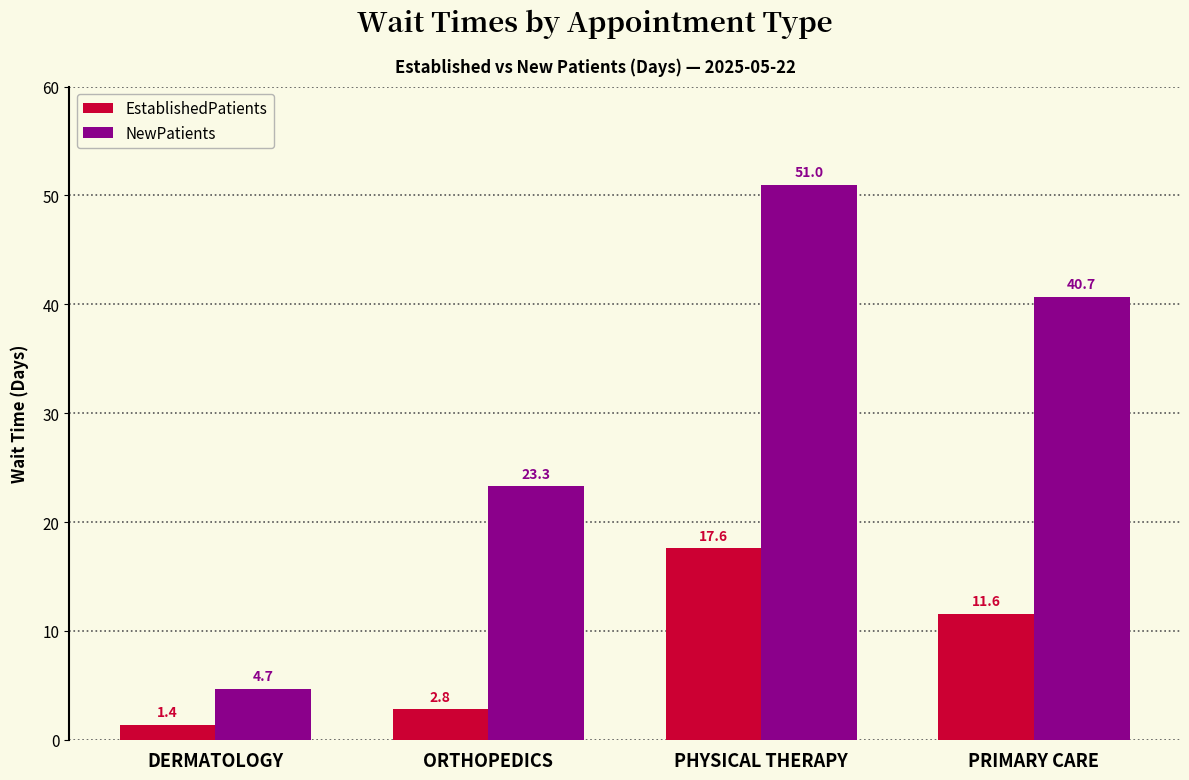

Does the chart contain stacked bars?

No